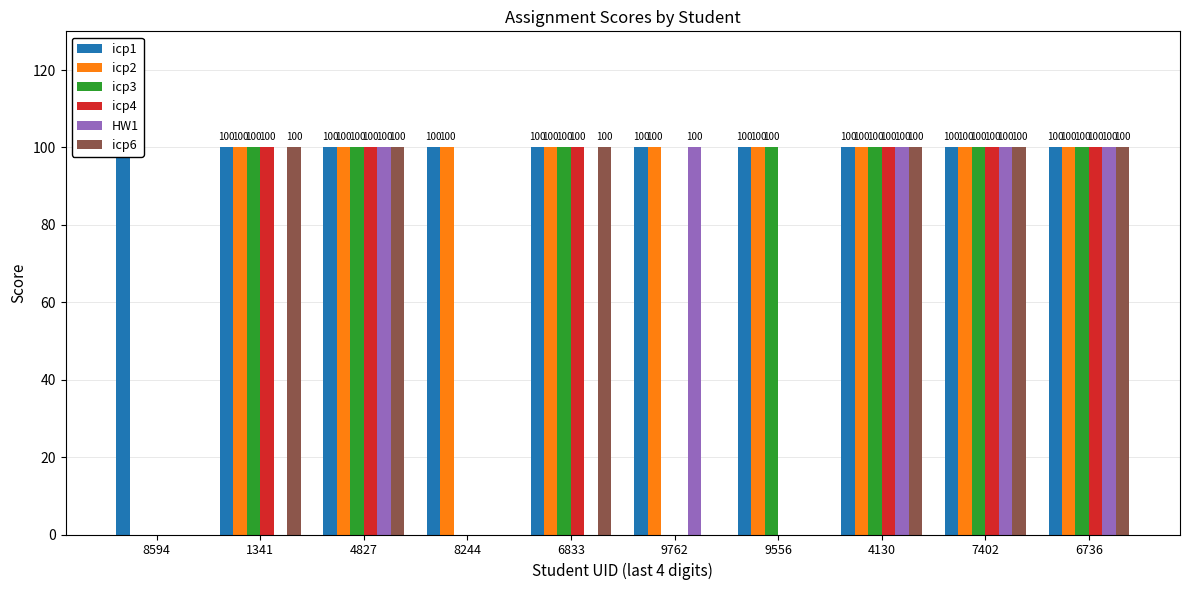

Reading left to right, extract all data points from this chart.

icp1: 8594=100	1341=100	4827=100	8244=100	6833=100	9762=100	9556=100	4130=100	7402=100	6736=100
icp2: 8594=0	1341=100	4827=100	8244=100	6833=100	9762=100	9556=100	4130=100	7402=100	6736=100
icp3: 8594=0	1341=100	4827=100	8244=0	6833=100	9762=0	9556=100	4130=100	7402=100	6736=100
icp4: 8594=0	1341=100	4827=100	8244=0	6833=100	9762=0	9556=0	4130=100	7402=100	6736=100
HW1: 8594=0	1341=0	4827=100	8244=0	6833=0	9762=100	9556=0	4130=100	7402=100	6736=100
icp6: 8594=0	1341=100	4827=100	8244=0	6833=100	9762=0	9556=0	4130=100	7402=100	6736=100